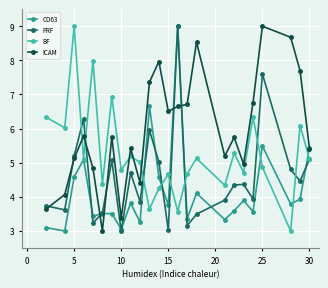

Which series ends up on top after the final intersection of ICAM and PRF?

ICAM